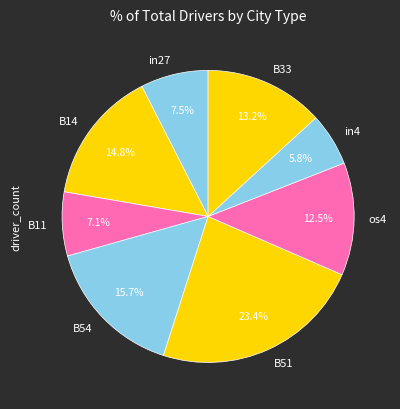

Combined, what portion of the pie is B11 and B51?

30.5%